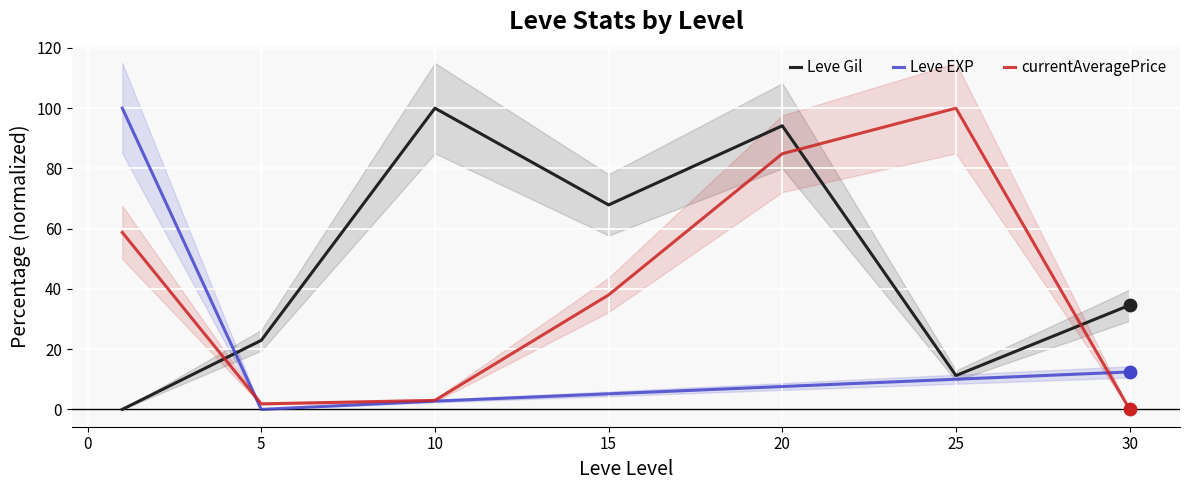

Which series has the widest spread of Y values?

Leve Gil